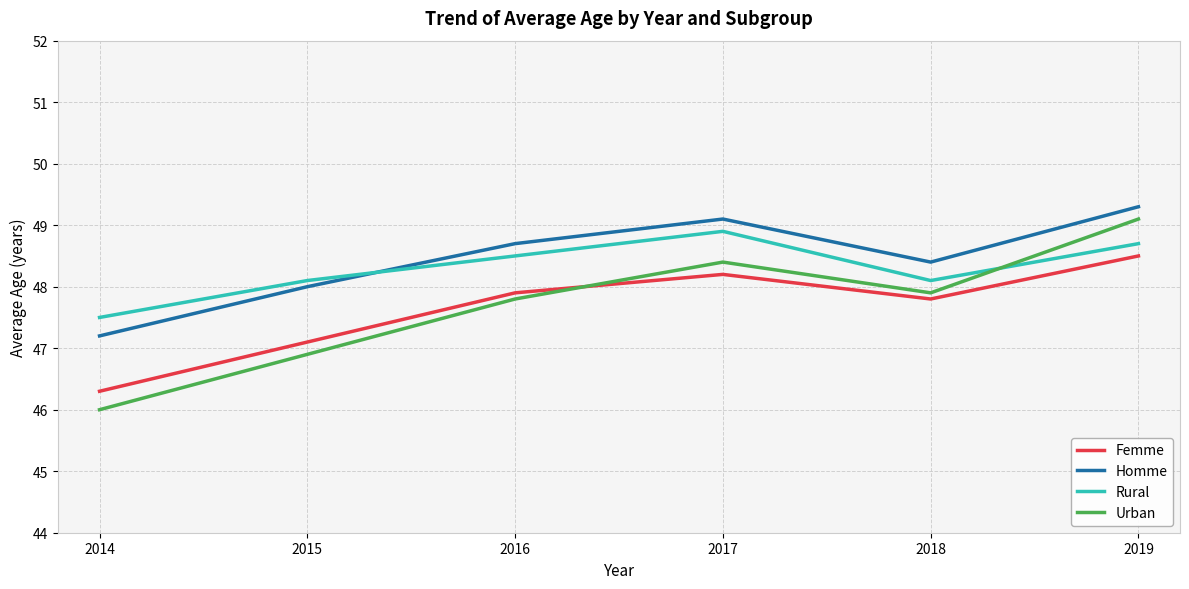

Does the chart have visible grid lines?

Yes